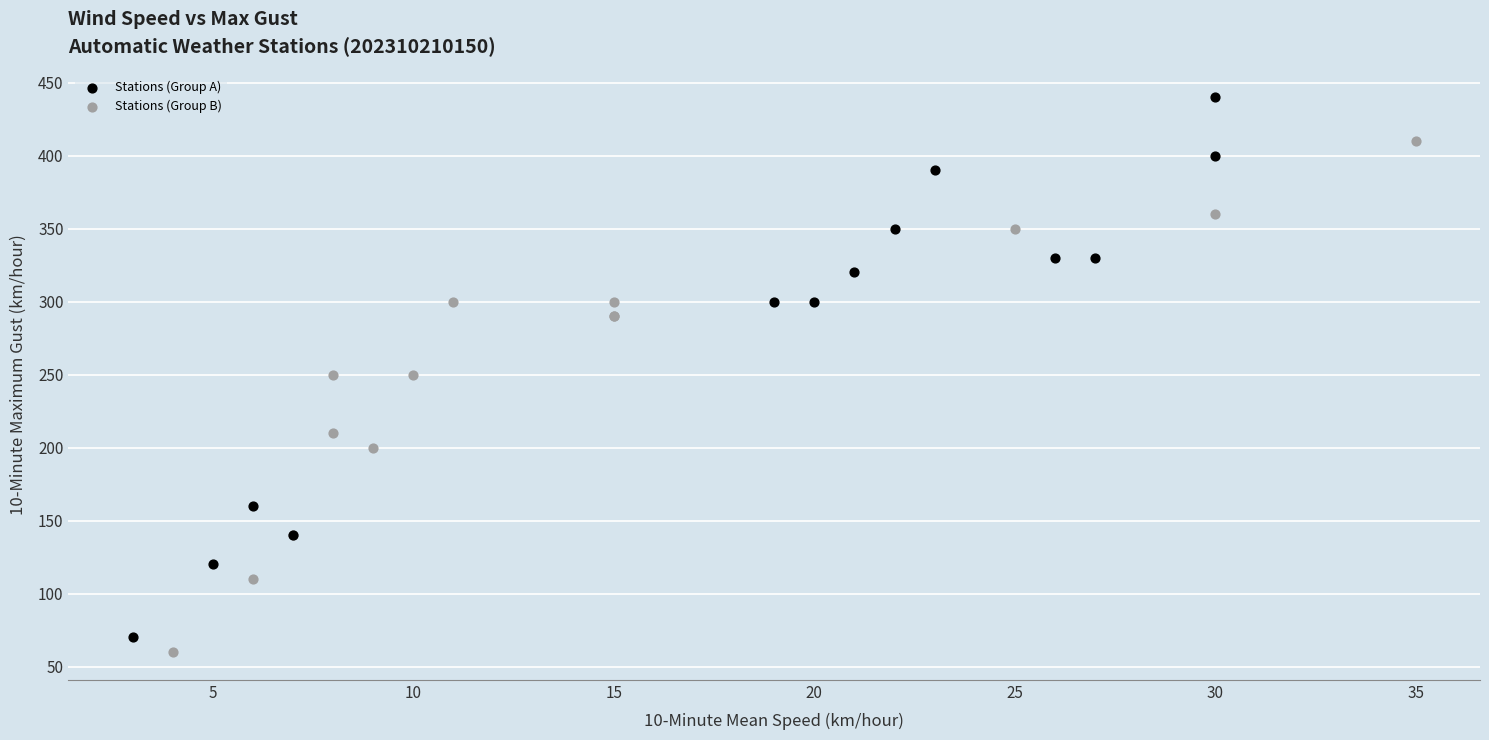

Which series reaches the minimum Y coordinate?

Stations (Group B)